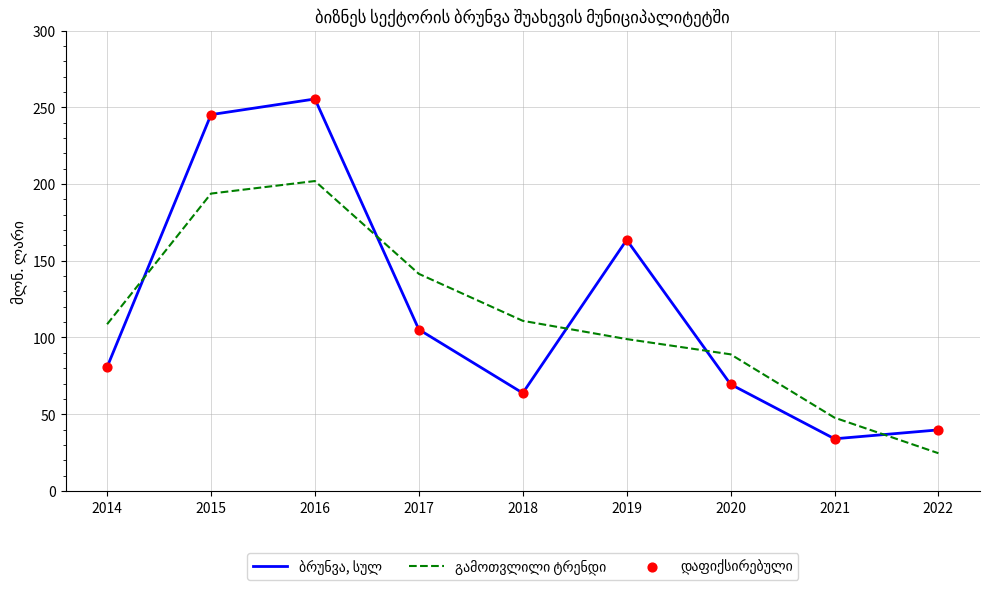

At how many categories does at least one series exceed 131?

4